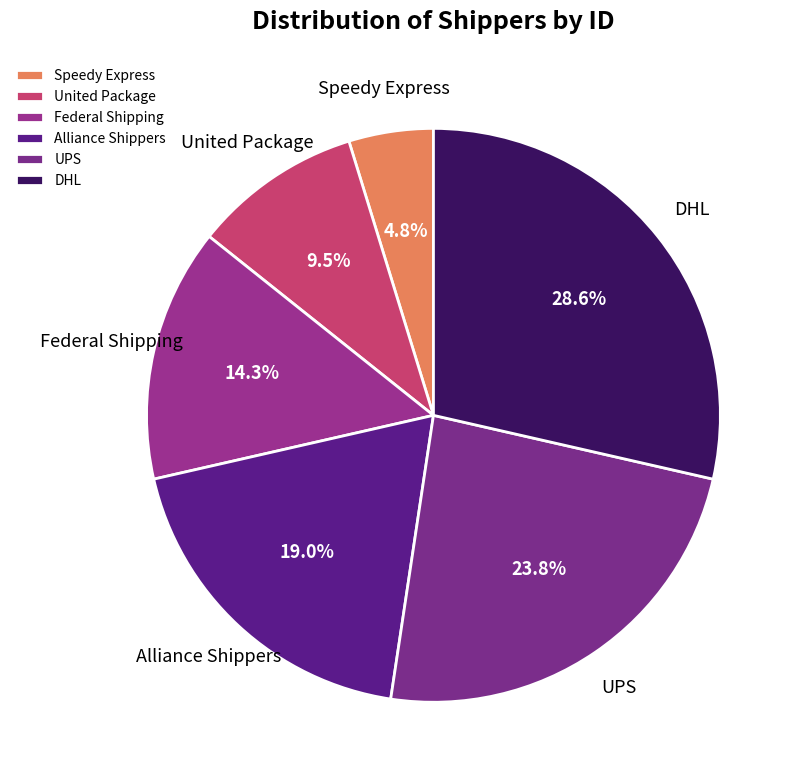

To the nearest percent, what portion does Alliance Shippers represent?

19%